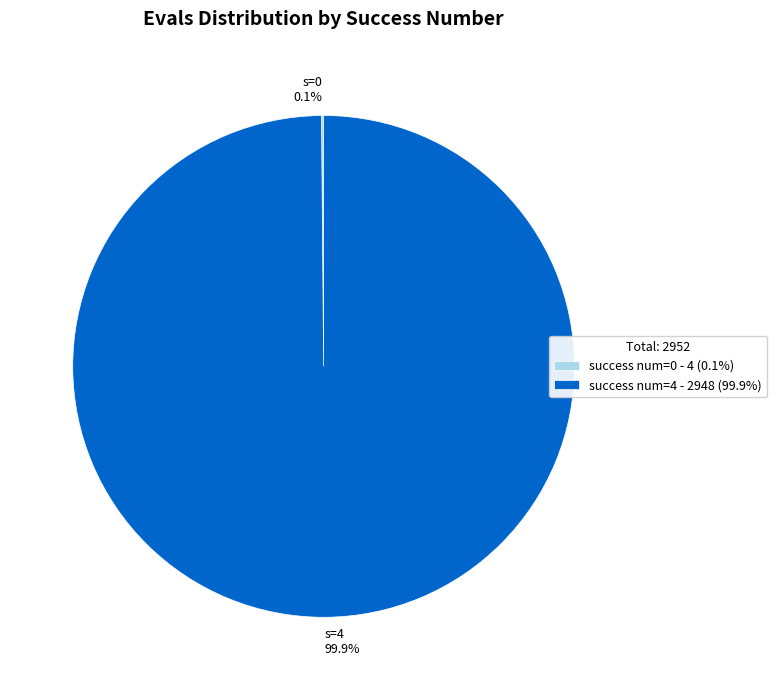

What is the majority slice?

success num=4 - 2948 (99.9%)